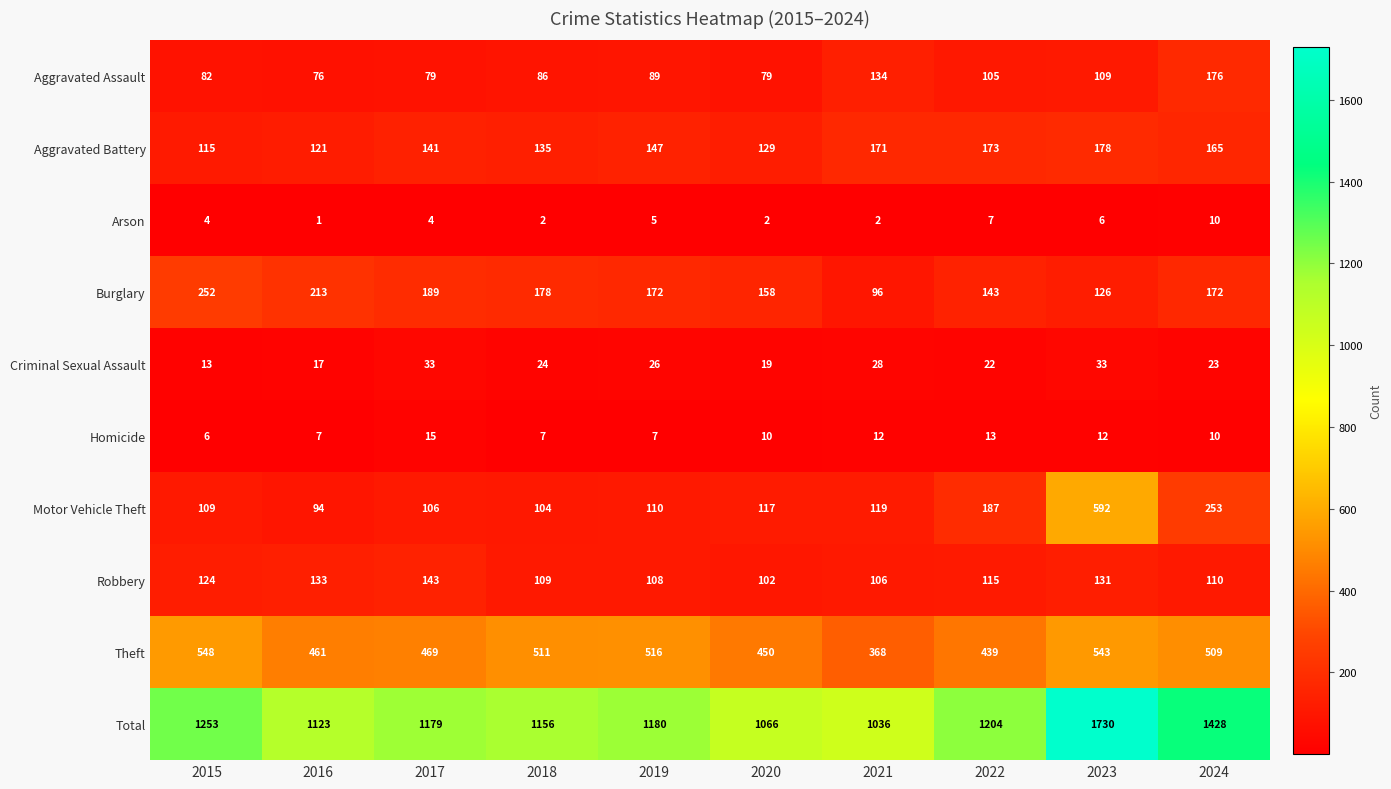

What is the difference between the second highest and minimum values in the Aggravated Battery series?

58